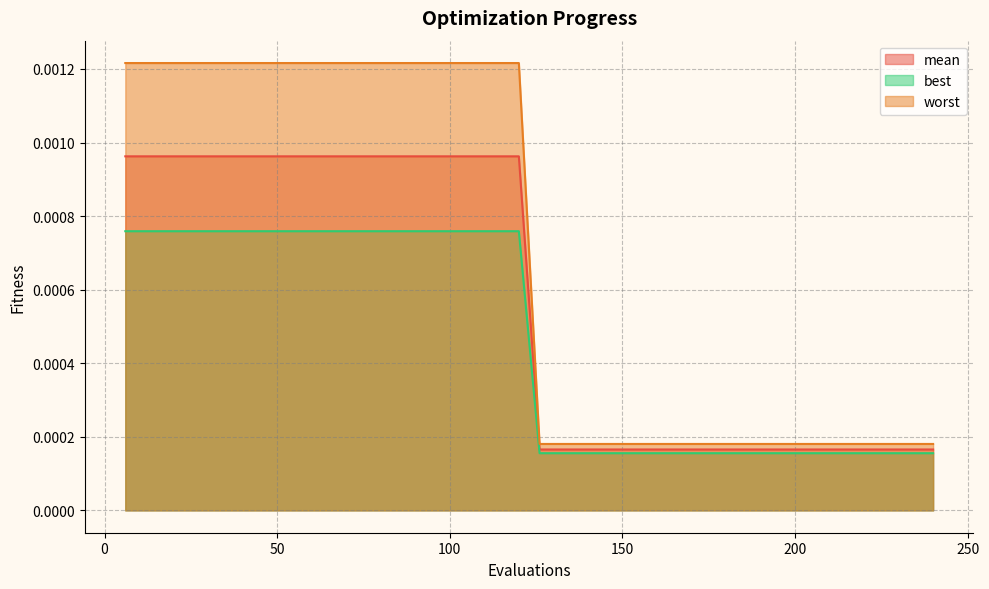

At how many categories does at least one series exceed 0?

40